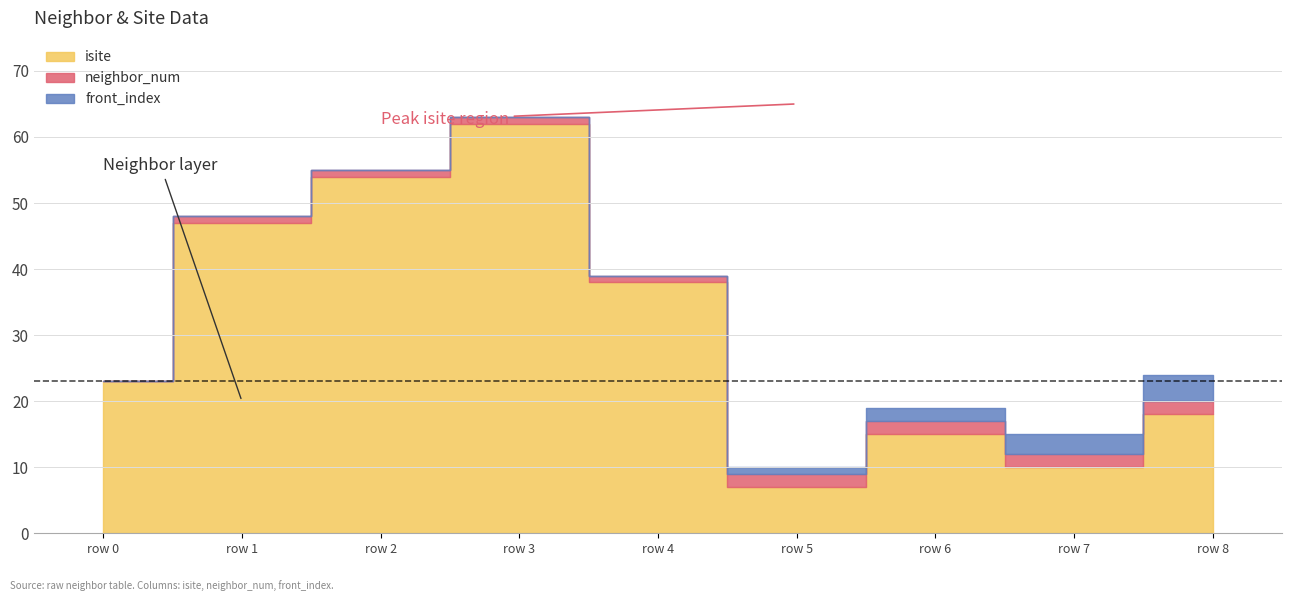

True or false: front_index has more than 2 interior local peaks.

False